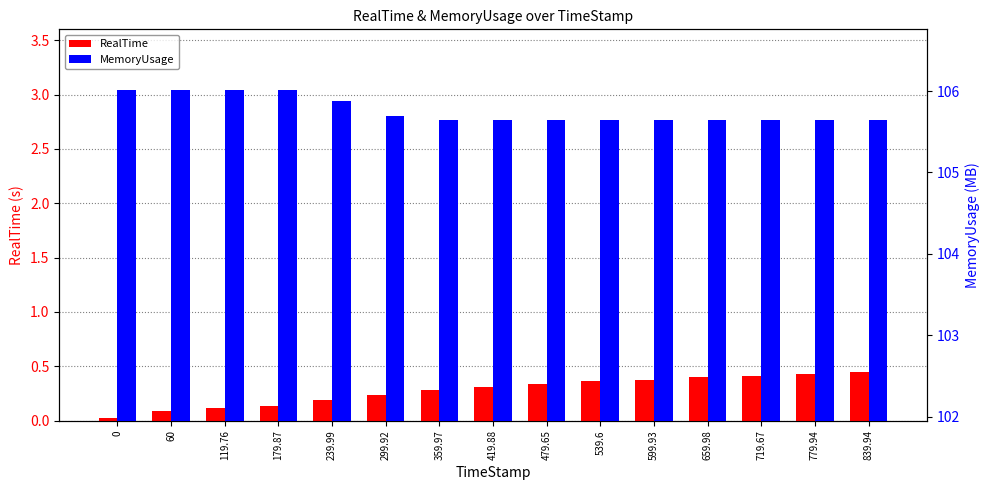

What is the sum of the RealTime values at 719.67 and 60?

0.5